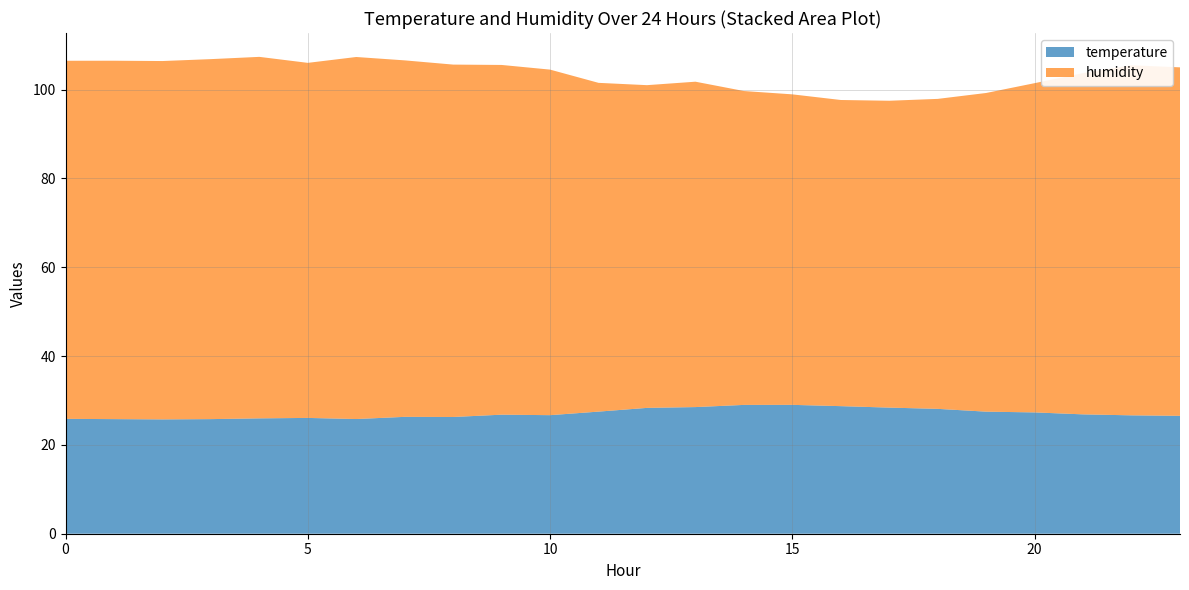

Reading left to right, list all the values displayed in this chart.

temperature: 0=25.9	1=25.8	2=25.7	3=25.8	4=26.0	5=26.1	6=25.8	7=26.3	8=26.3	9=26.8	10=26.7	11=27.5	12=28.3	13=28.5	14=29.0	15=29.0	16=28.7	17=28.4	18=28.1	19=27.5	20=27.3	21=26.9	22=26.6	23=26.5
humidity: 0=80.6	1=80.7	2=80.7	3=81.0	4=81.4	5=79.9	6=81.5	7=80.2	8=79.3	9=78.7	10=77.8	11=74.0	12=72.7	13=73.2	14=70.7	15=69.9	16=68.9	17=69.1	18=69.8	19=71.7	20=74.1	21=76.8	22=78.8	23=78.5